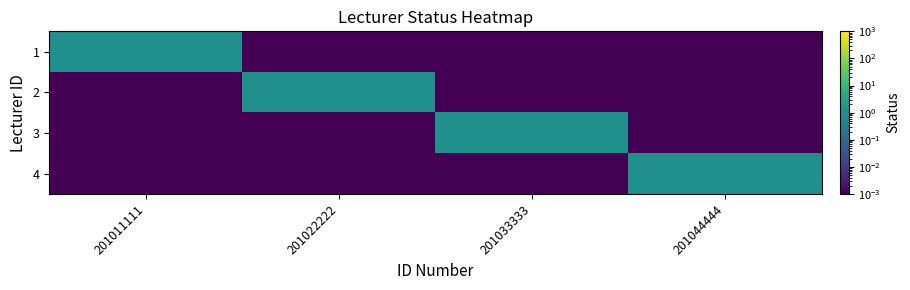

What is the spread (max minus min) of values at 201011111?

1.0